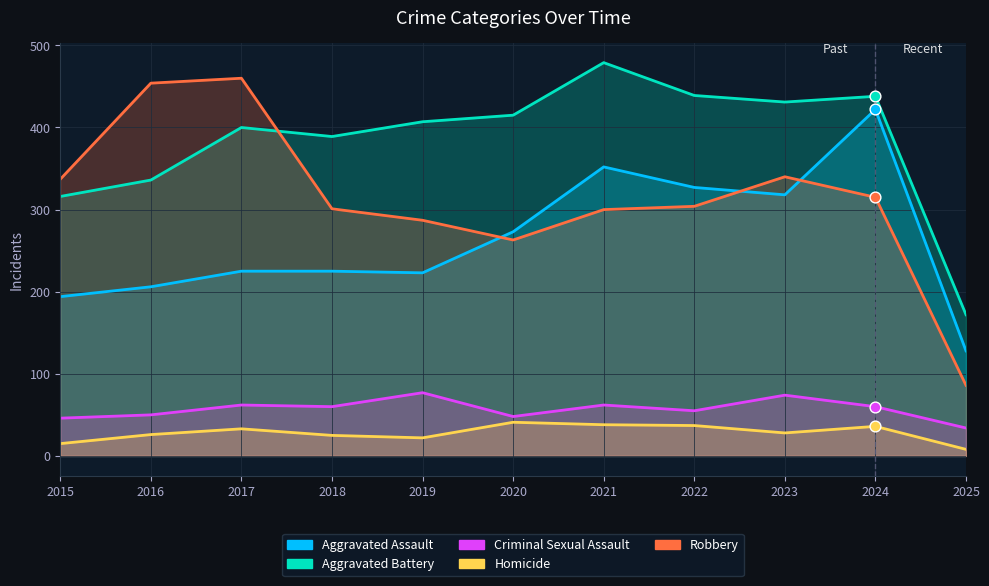

Which series contains the highest Y value?

Aggravated Battery